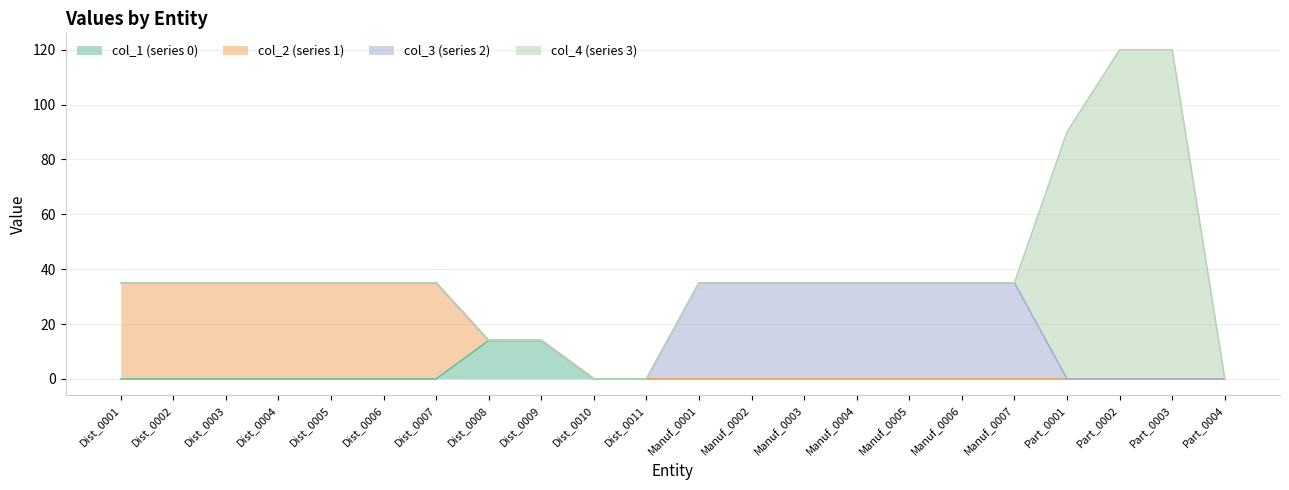

Reading left to right, transcribe all the data shown in this chart.

col_1 (series 0): 0	0	0	0	0	0	0	14	14	0	0	0	0	0	0	0	0	0	0	0	0	0
col_2 (series 1): 35	35	35	35	35	35	35	0	0	0	0	0	0	0	0	0	0	0	0	0	0	0
col_3 (series 2): 0	0	0	0	0	0	0	0	0	0	0	35	35	35	35	35	35	35	0	0	0	0
col_4 (series 3): 0	0	0	0	0	0	0	0	0	0	0	0	0	0	0	0	0	0	90	120	120	0